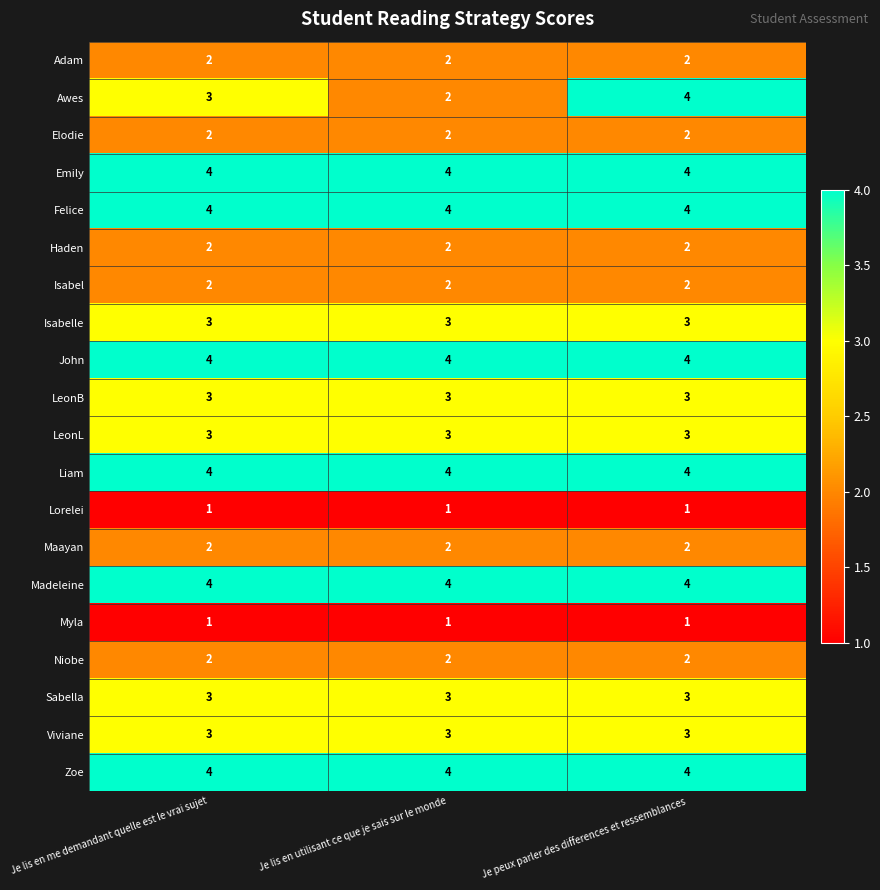

Which series changed the most between Je lis en me demandant quelle est le vrai sujet and Je lis en utilisant ce que je sais sur le monde?

Awes